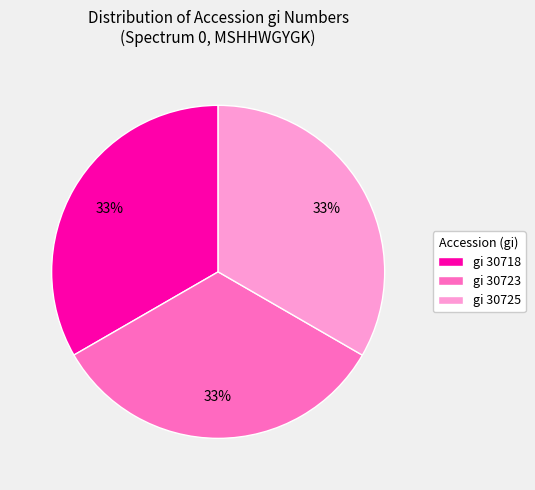

Approximately how many times larger is the value at gi 30725 compared to gi 30723?

1.0